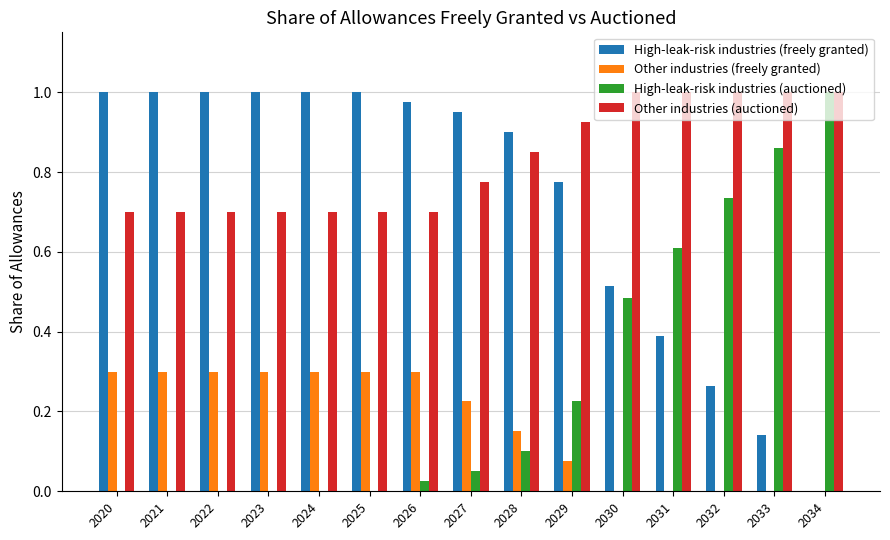

The value of Other industries (auctioned) at 2024 is 1.0. True or false?

False